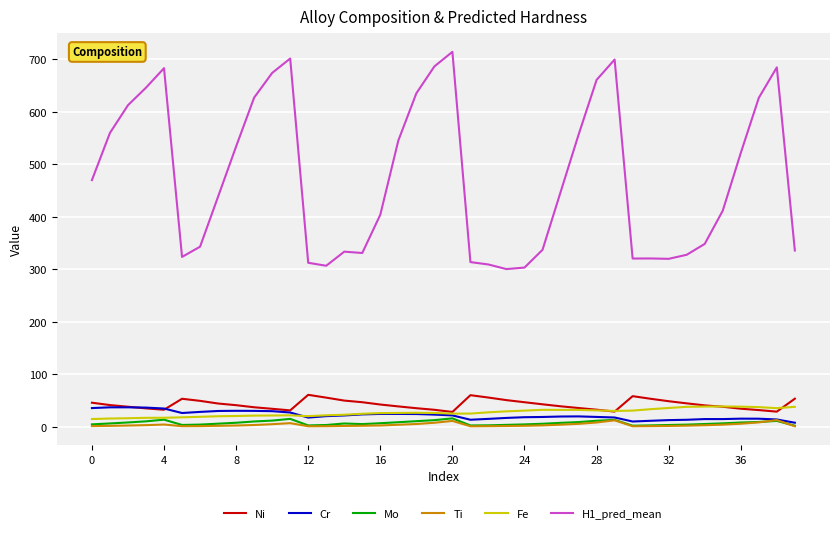

What is the maximum value for Mo?

15.6